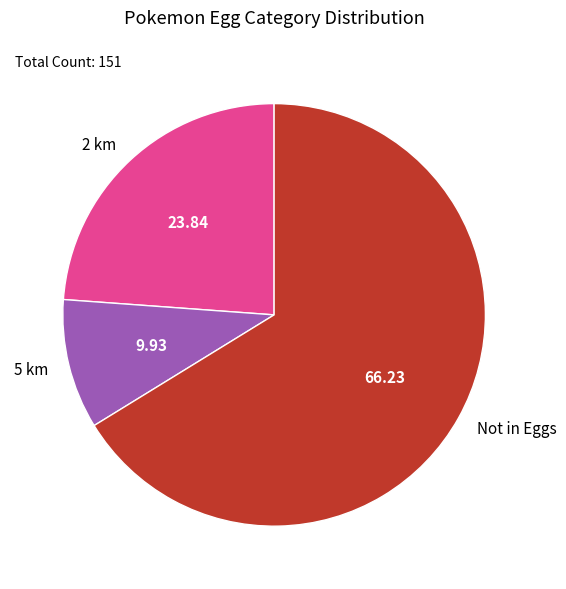

Combined, do Not in Eggs and 2 km account for over 50%?

Yes